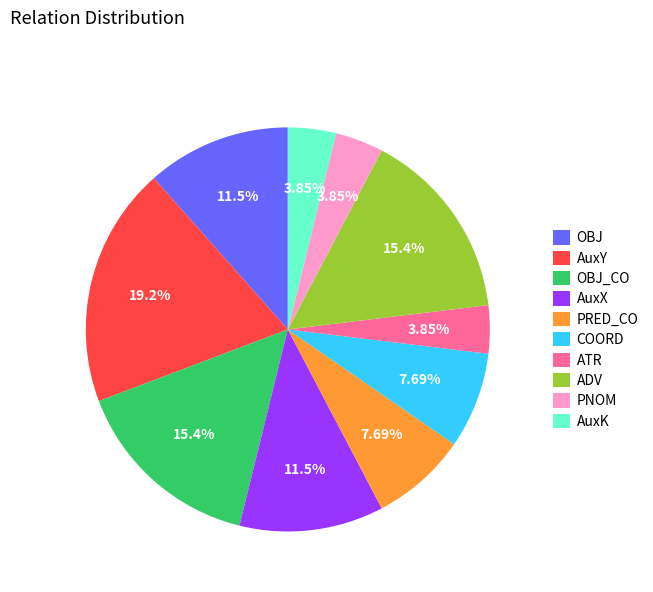

How many slices are in this pie chart?

10